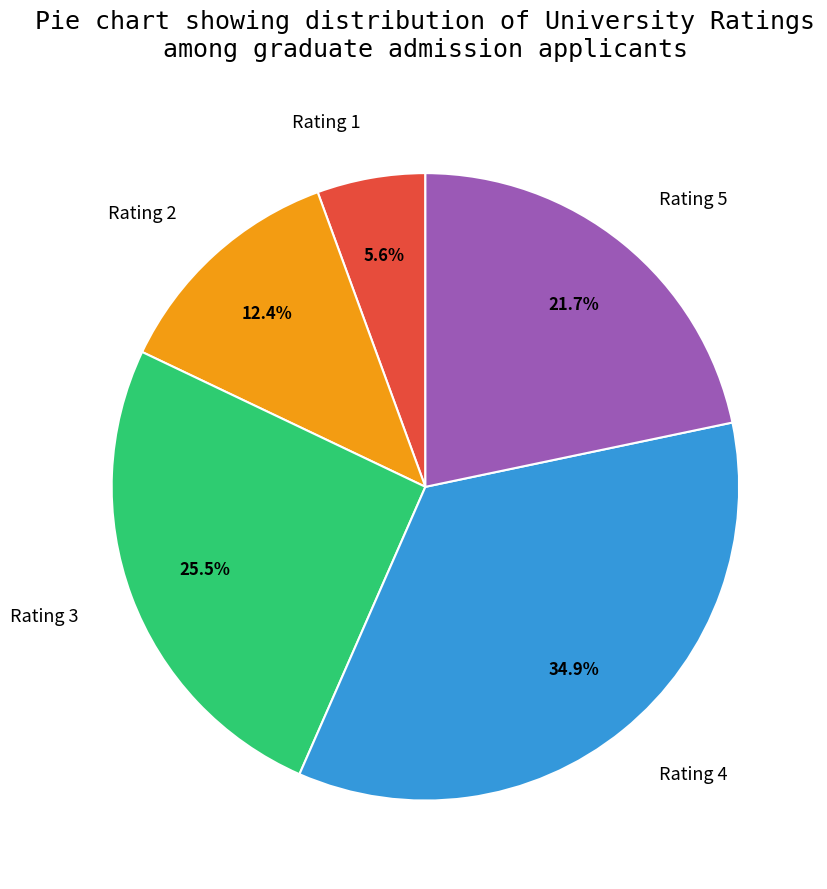

To the nearest percent, what is the average slice percentage?

20%